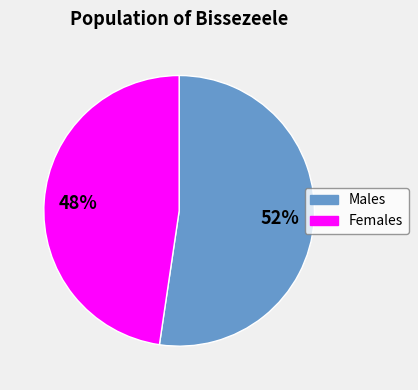

What is the smallest slice in the pie chart?

Females